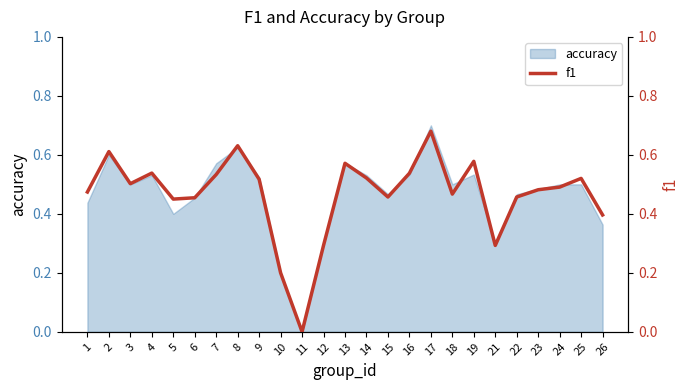

Count the number of categories in the chart.

25